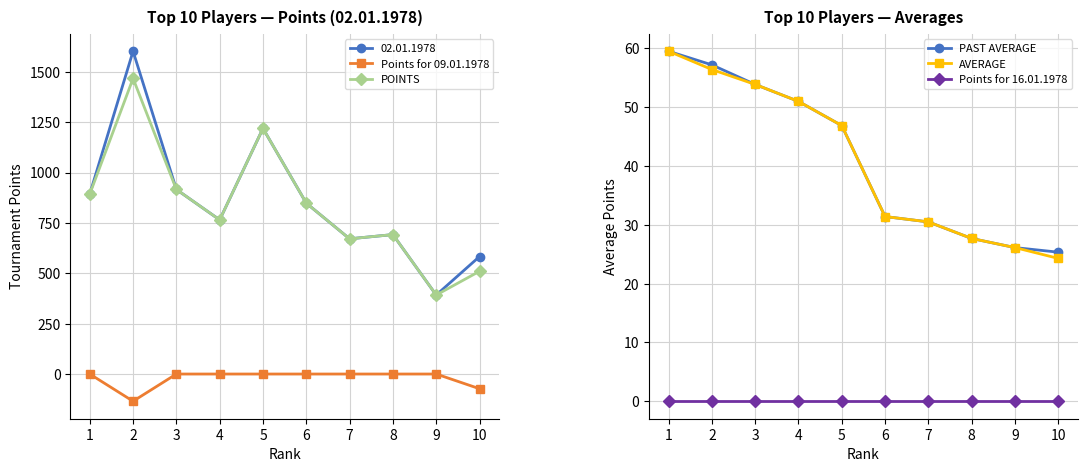

What is the total value across all series at 7?

732.0